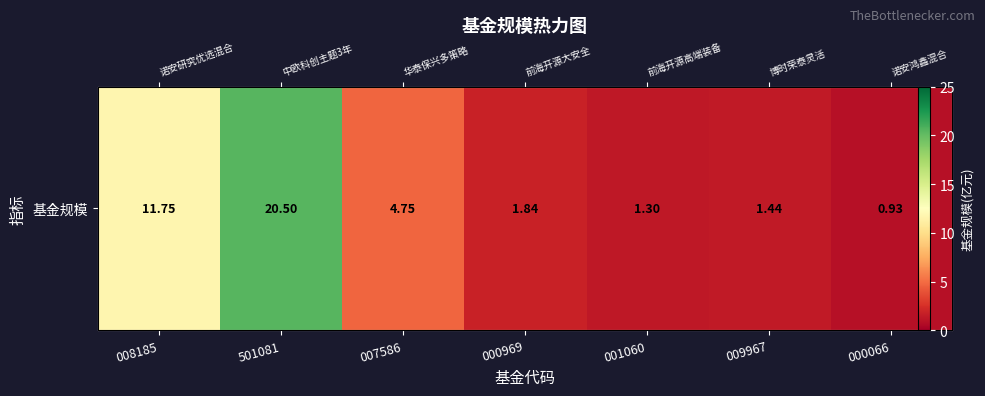

The chart shows a value of 2.9 at 000969. True or false?

False